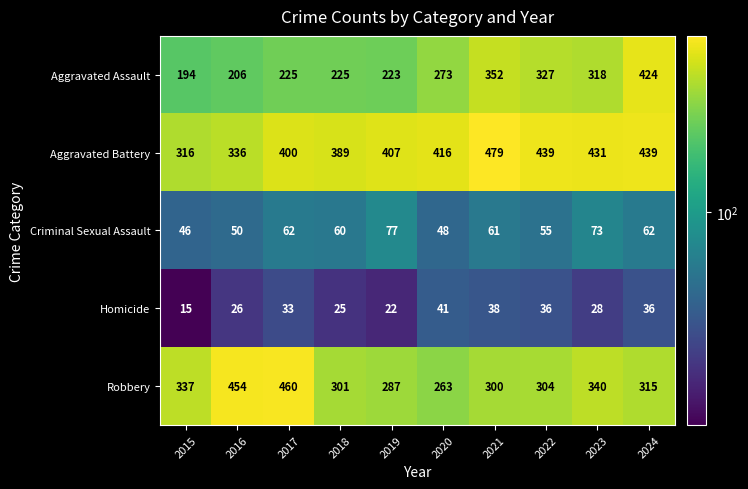

Which series has the largest range (max minus min)?

Aggravated Assault